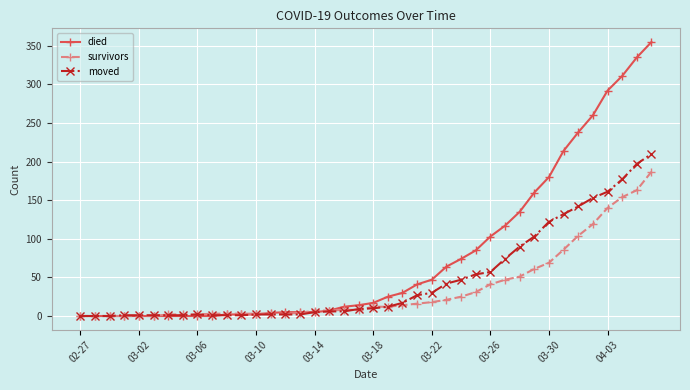

How many data points does each series have?

40